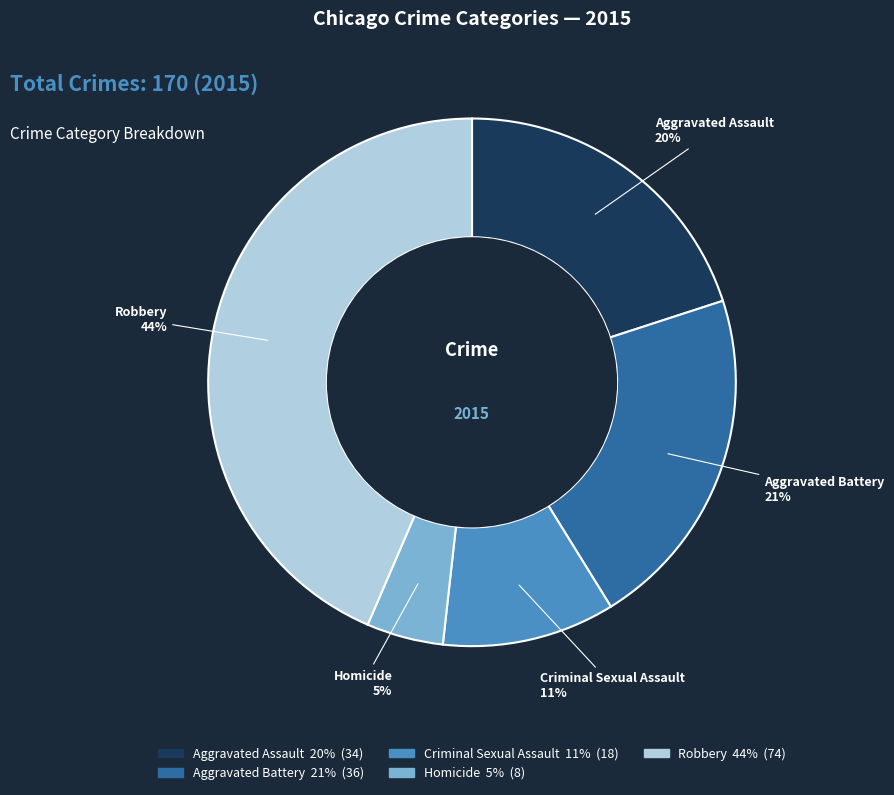

What is the ratio of the value at Aggravated Battery to the value at Aggravated Assault?

1.1